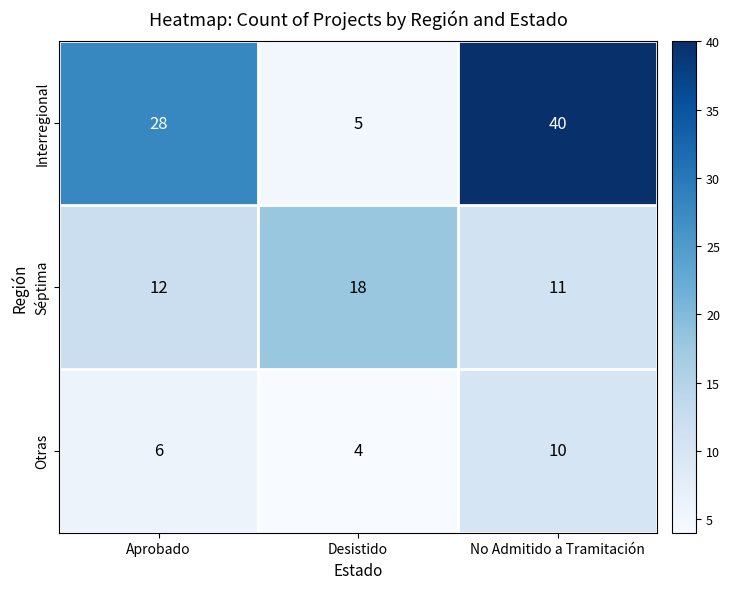

At which category is the sum across all series the highest?

No Admitido a Tramitación